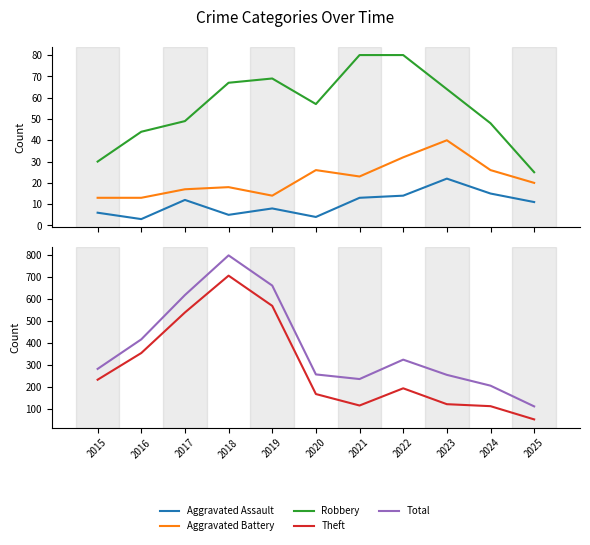

Which series has the largest range (max minus min)?

Total